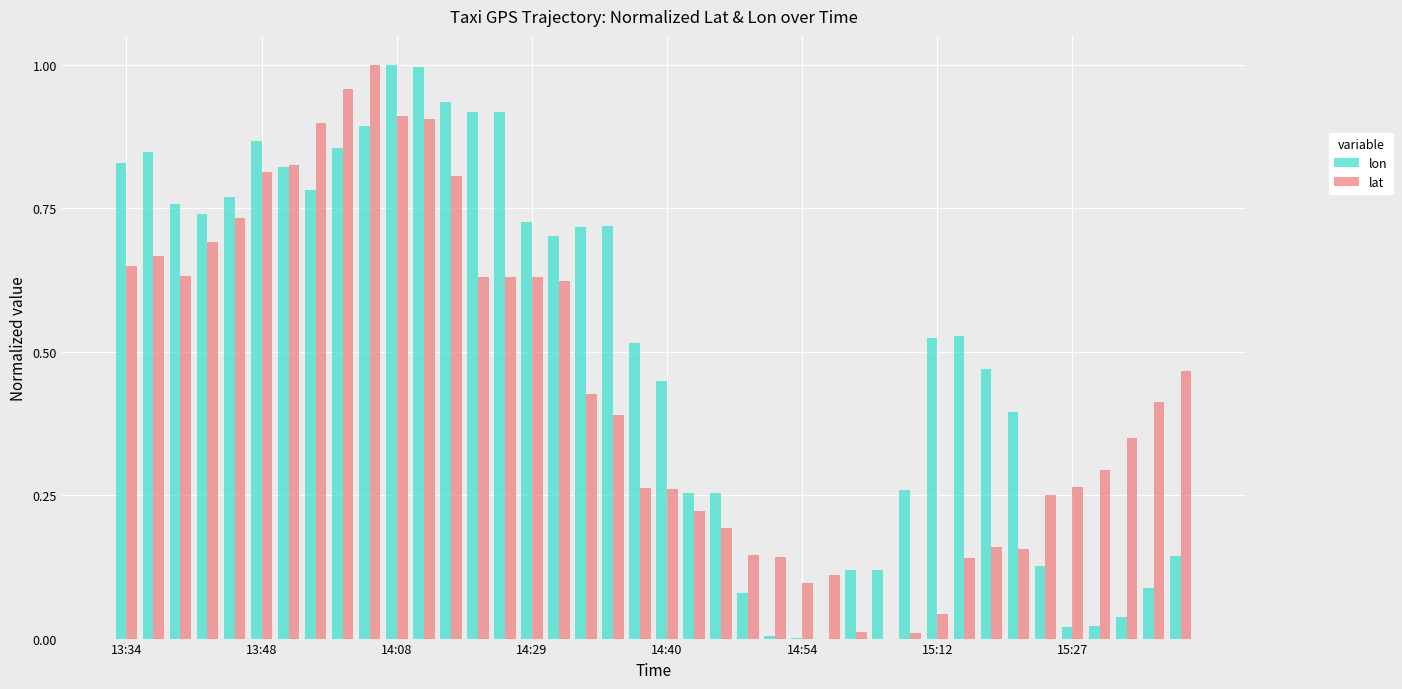

Which series has the largest total across all categories?

lon